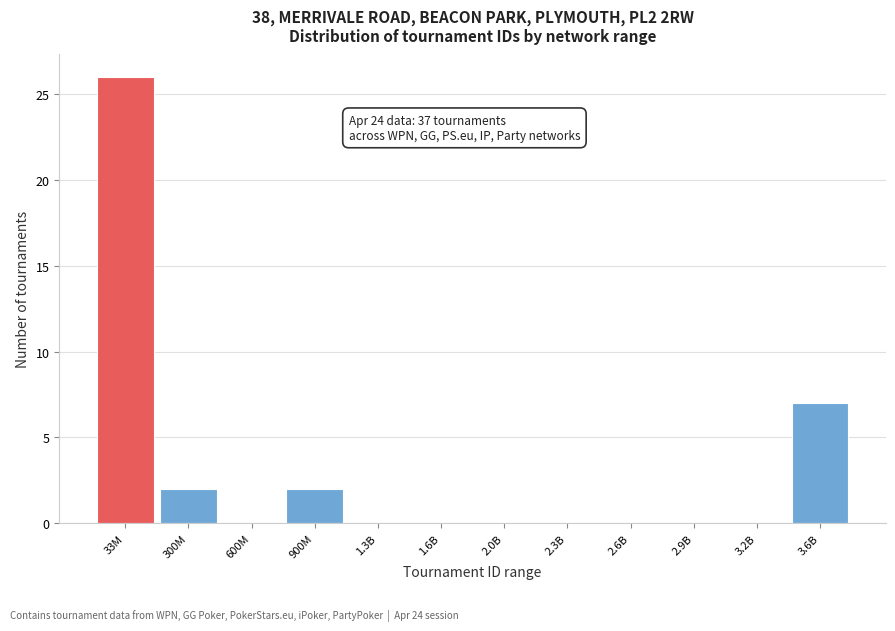

Reading left to right, what are all the values shown in this chart?

33M=26	300M=2	600M=0	900M=2	1.3B=0	1.6B=0	2.0B=0	2.3B=0	2.6B=0	2.9B=0	3.2B=0	3.6B=7